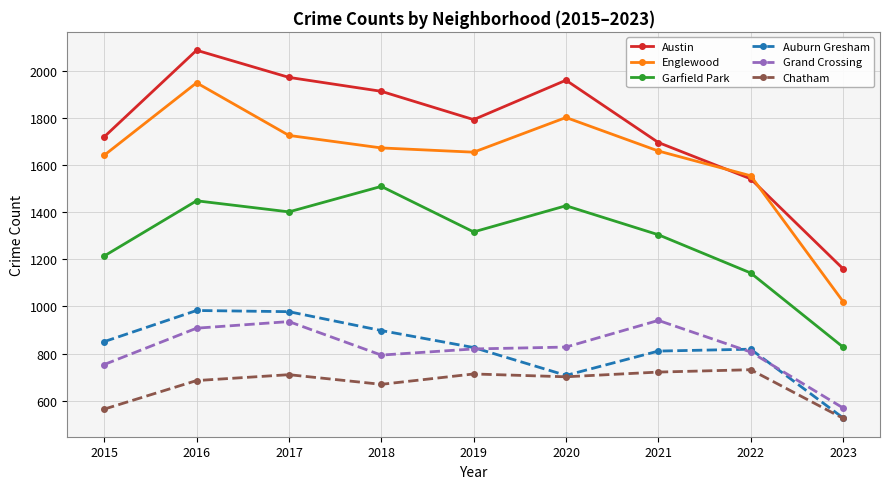

What is the value of the Chatham point at the 8th from the left?

732